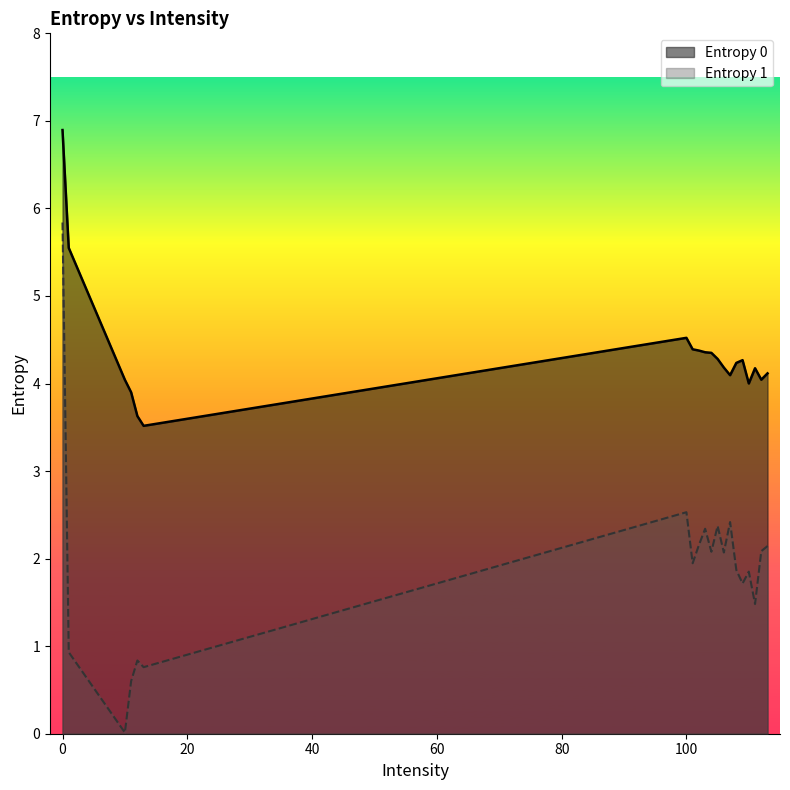

True or false: Entropy 1 has more than 2 points higher than both neighbors.

True